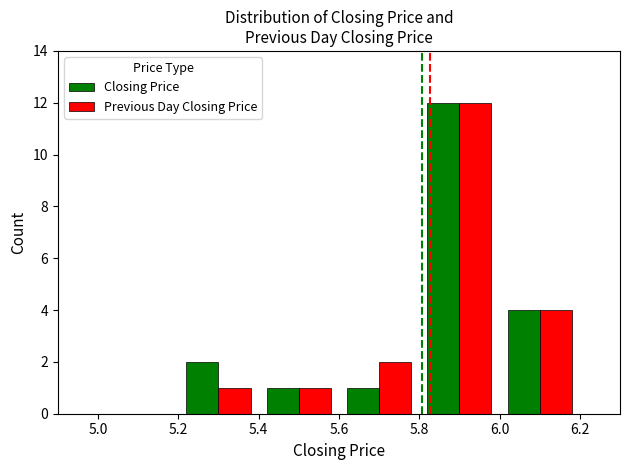

What is the sum of all Closing Price values?

20